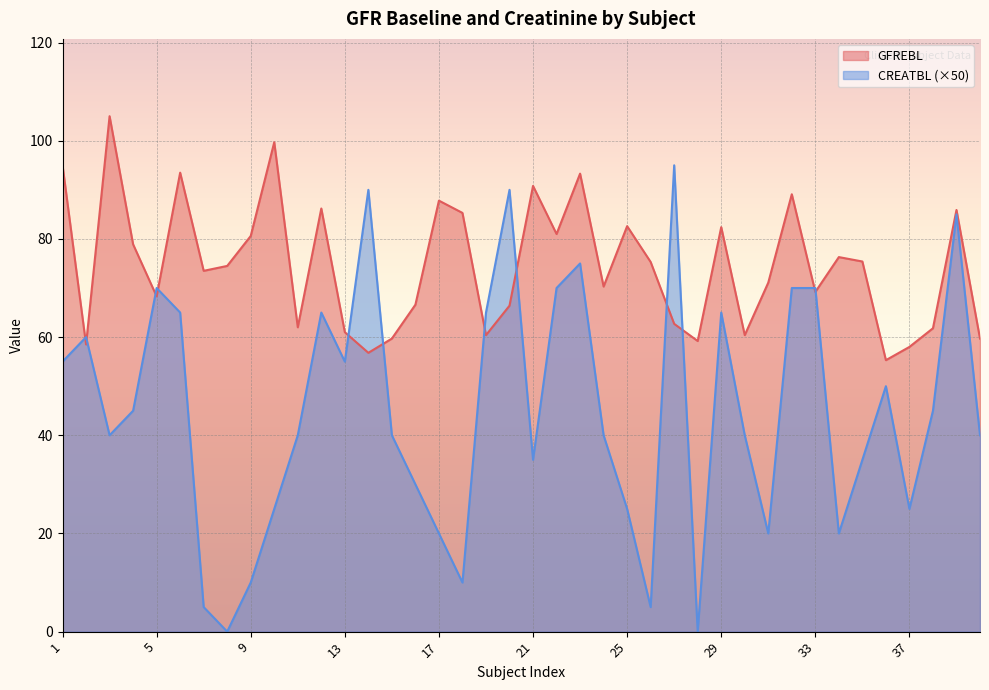

What is the lowest value of the GFREBL series?

55.3